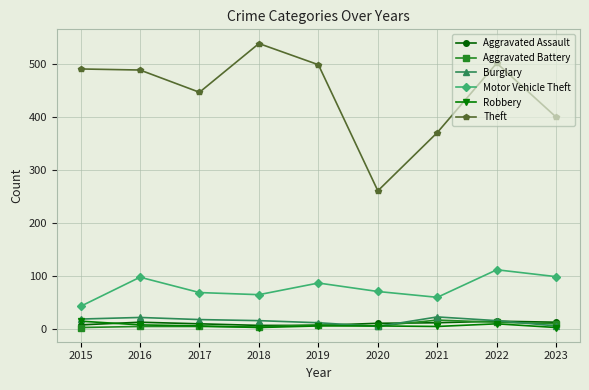

How many interior local valleys does the Theft series have?

2